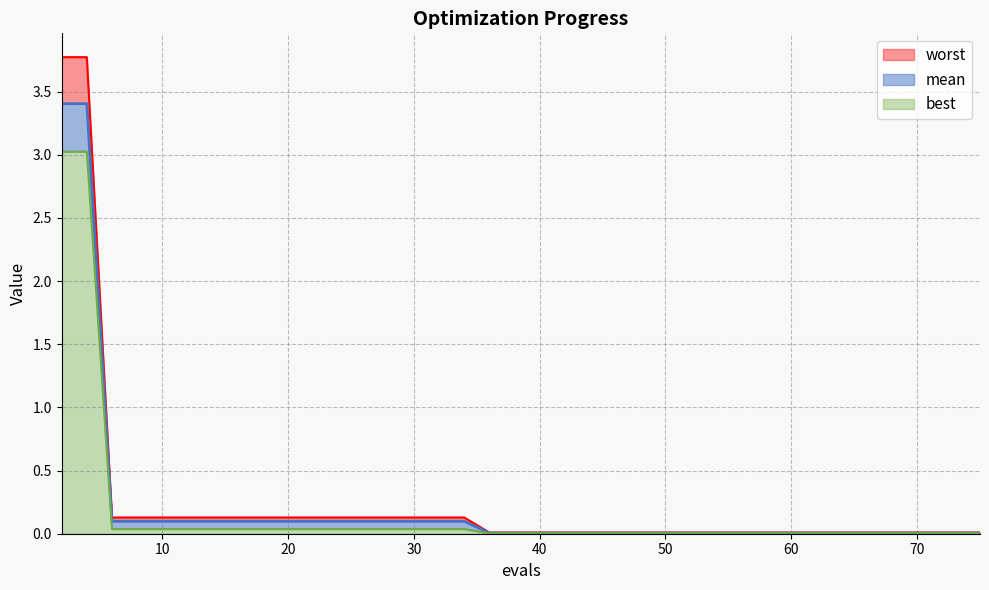

Rank the series by their average value, from lowest to highest.

best, mean, worst